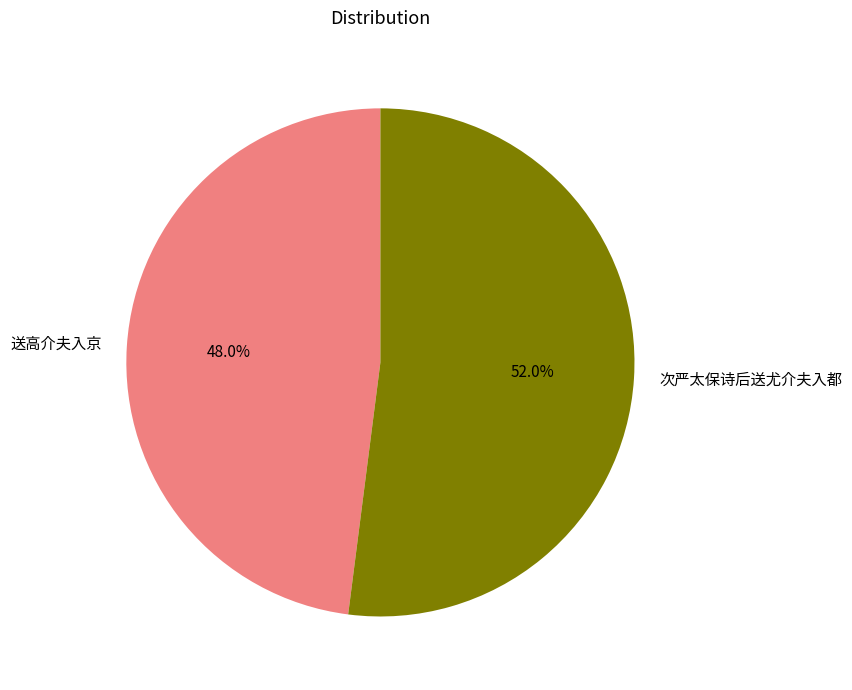

Combined, do 送高介夫入京 and 次严太保诗后送尤介夫入都 account for over 50%?

Yes